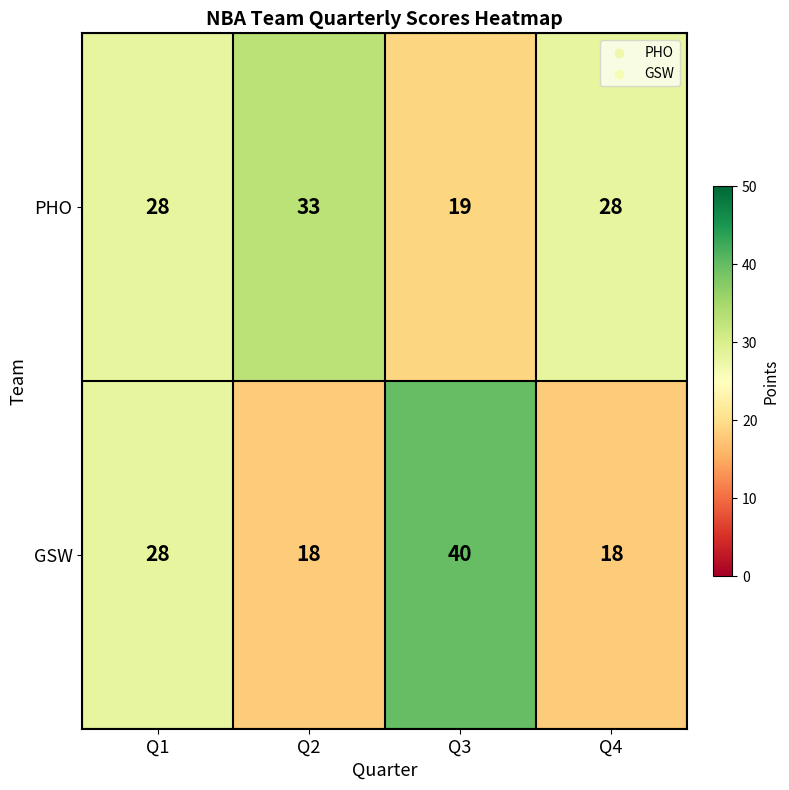

Rank the series by their maximum value, from lowest to highest.

PHO, GSW